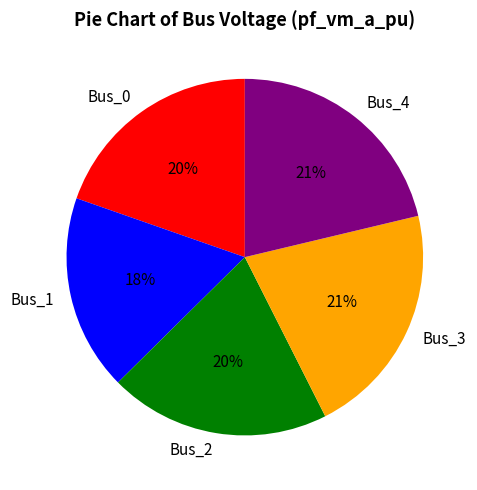

Which has a higher value, Bus_4 or Bus_1?

Bus_4